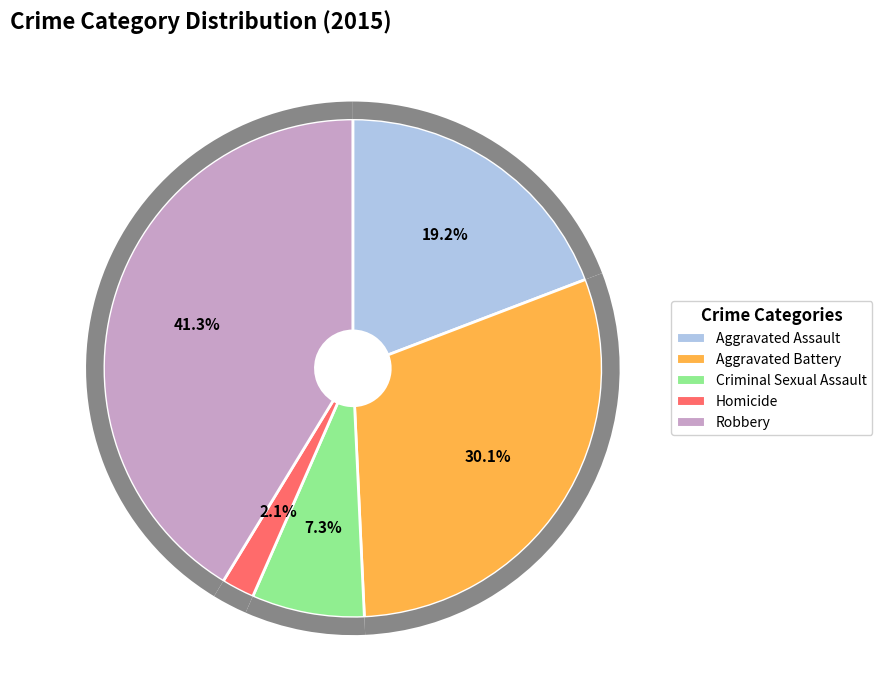

What is the change in value from Aggravated Battery to Homicide?

-6522